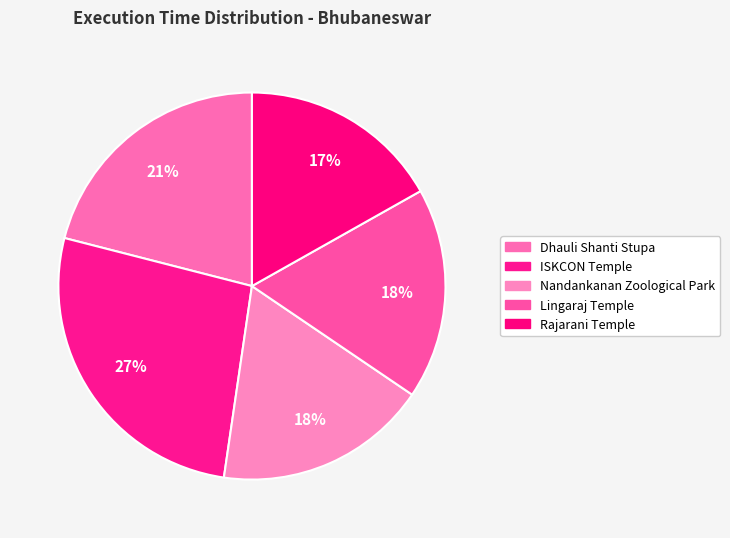

What portion of the pie excludes Dhauli Shanti Stupa?

79.0%